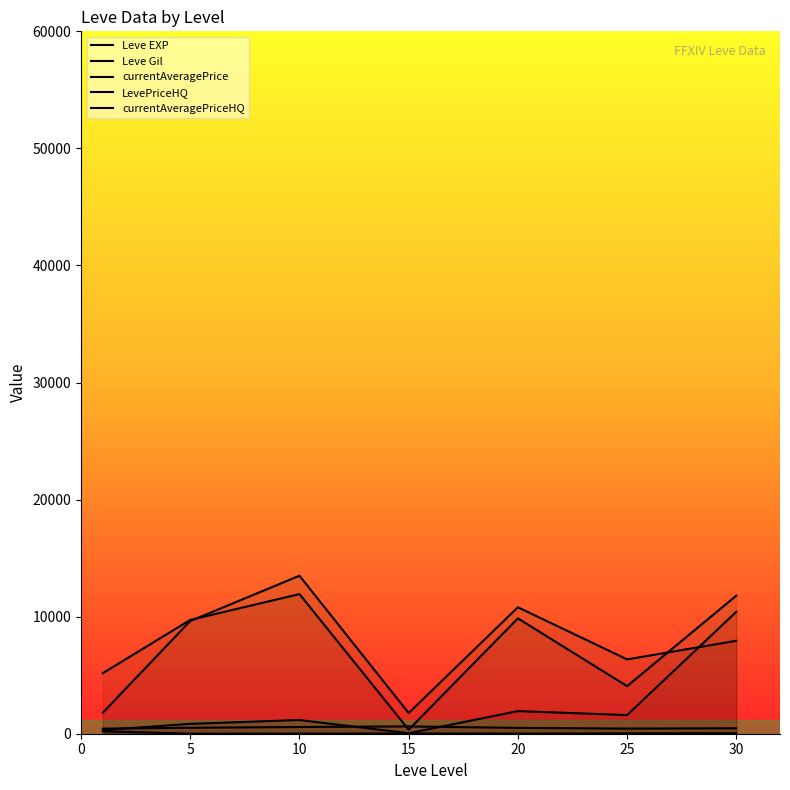

Reading left to right, transcribe all the data shown in this chart.

Leve EXP: 0=210.7	5=3.7	10=7.5	15=15.7	20=15.0	25=29.7	30=47.0
Leve Gil: 0=435.3	5=508.3	10=575.0	15=623.3	20=500.0	25=438.3	30=467.5
currentAveragePrice: 0=5175.7	5=9722.0	10=11926.7	15=345.5	20=9853.5	25=4064.8	30=11795.5
LevePriceHQ: 0=1799.7	5=9627.7	10=13495.8	15=1768.3	20=10803.5	25=6349.8	30=7937.2
currentAveragePriceHQ: 0=315.0	5=842.5	10=1171.0	15=42.0	20=1933.2	25=1592.3	30=10420.5